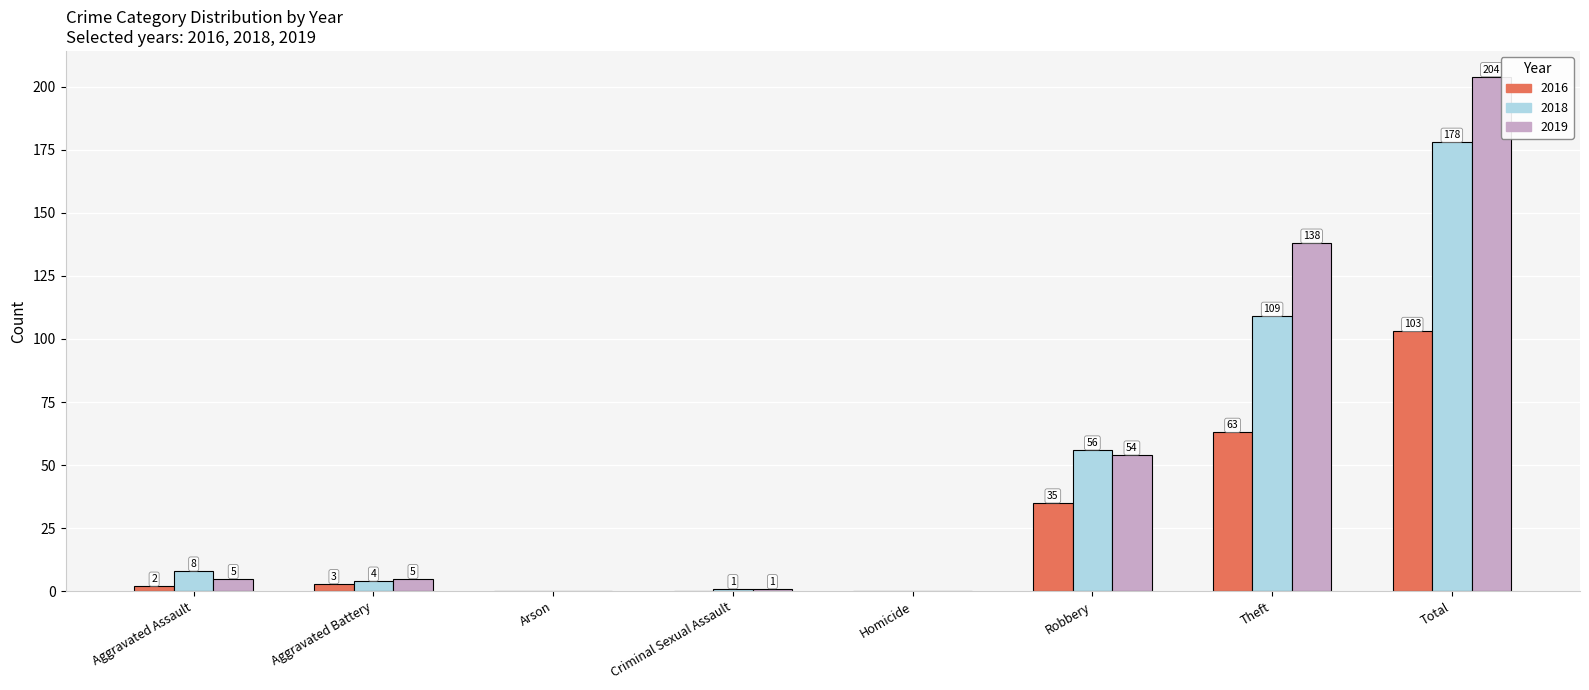

At which category is the sum across all series the highest?

Total